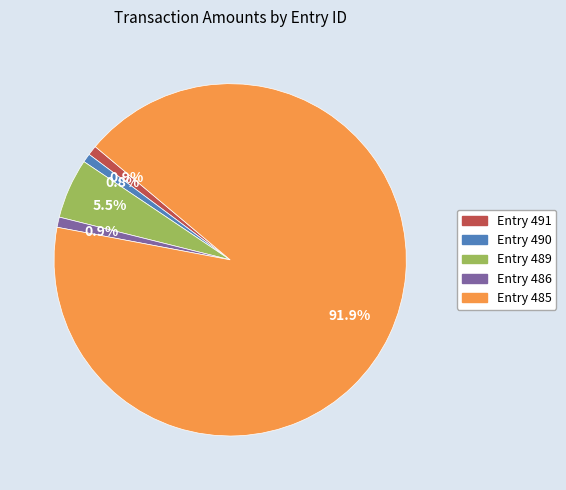

Does any single category account for the majority?

Yes